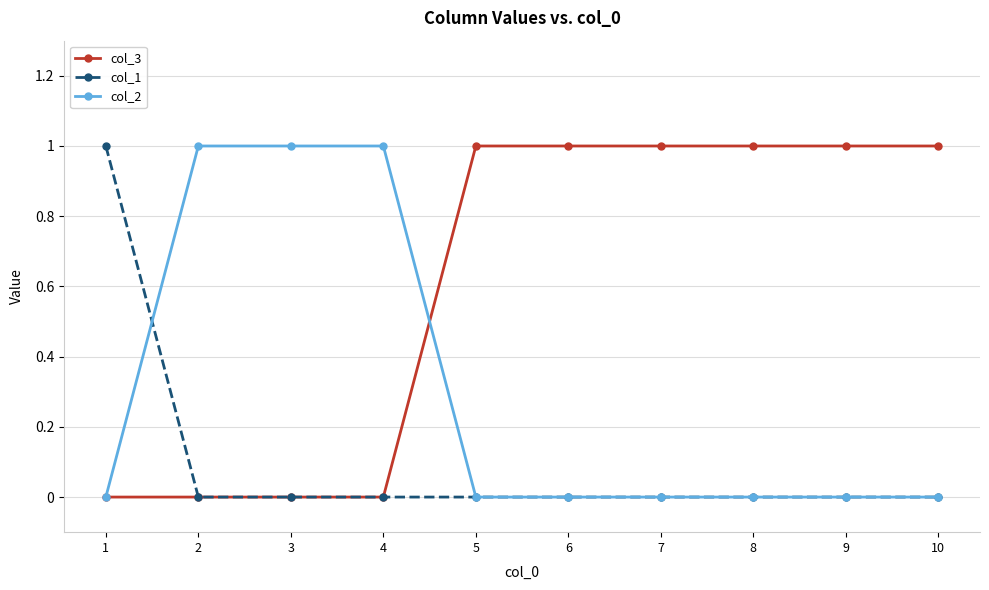

Which series has the largest total across all categories?

col_3